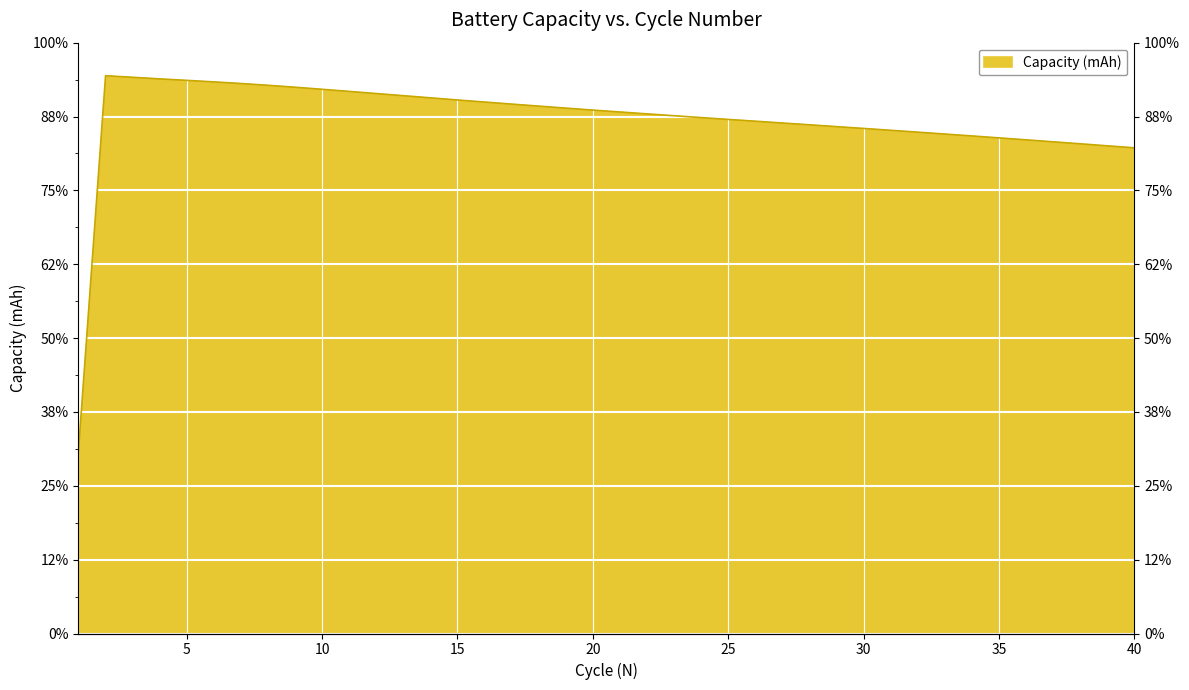

What is the average value?

1391.2